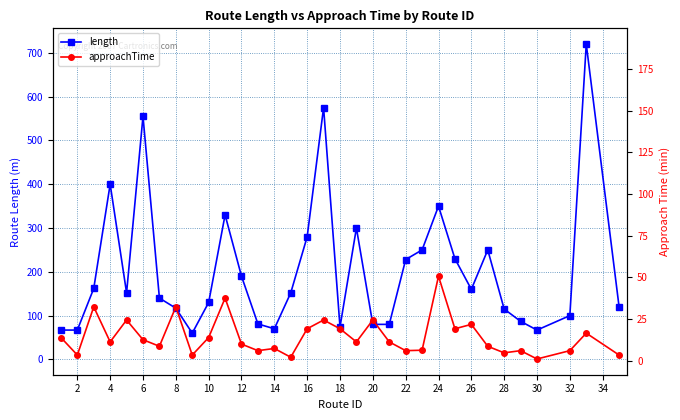

Does the chart have visible grid lines?

Yes